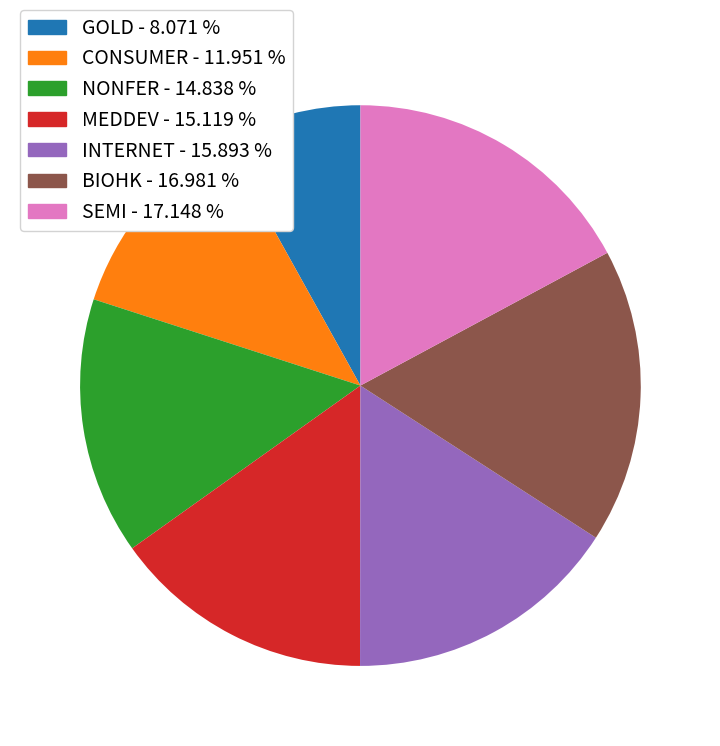

Combined, do NONFER and SEMI account for over 50%?

No